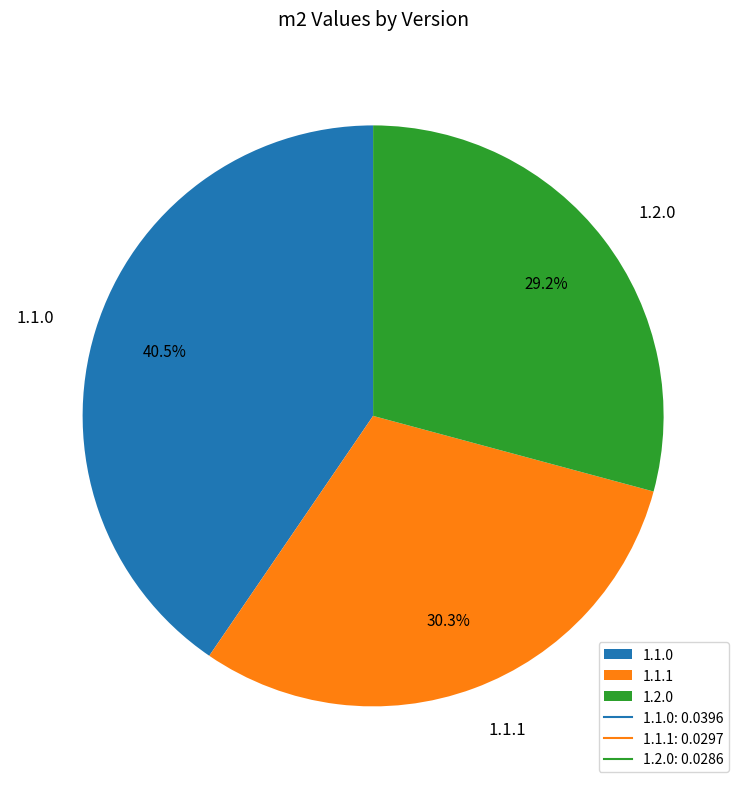

What is the largest slice in the pie chart?

1.1.0